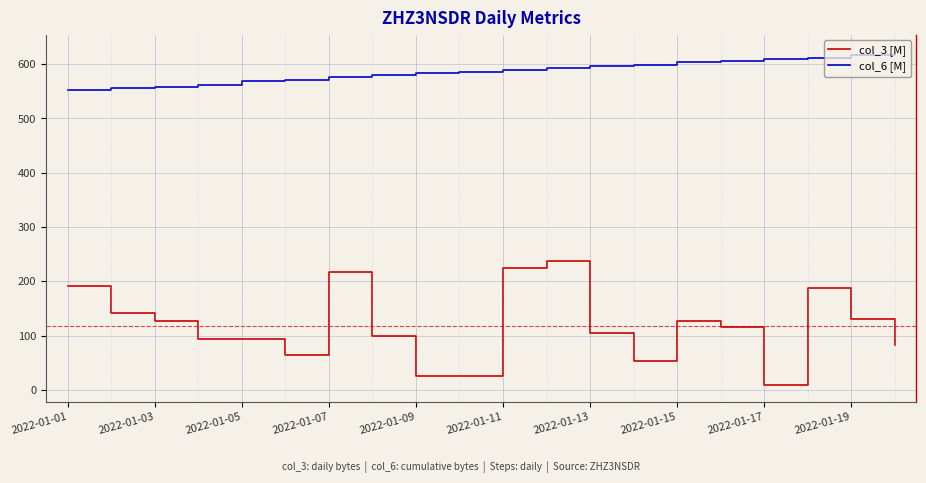

True or false: col_6 [M] and col_3 [M] cross at least once.

False